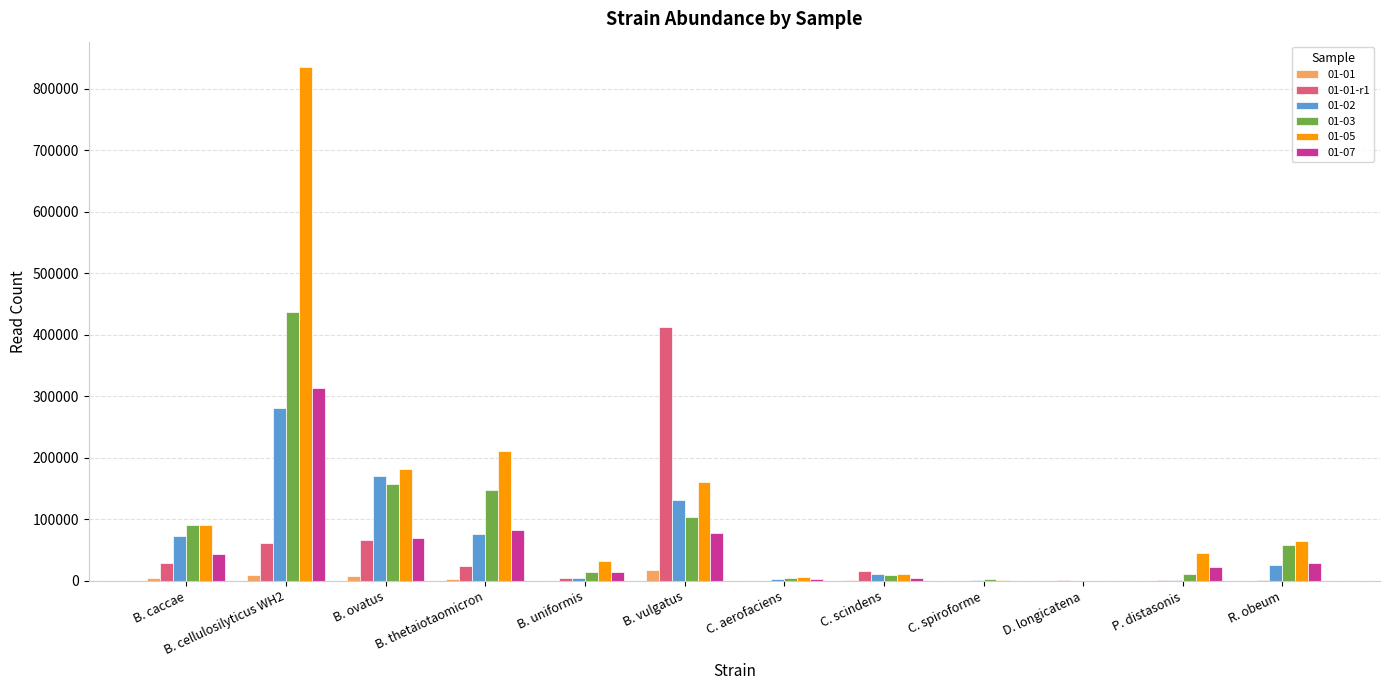

Are the bars horizontal?

No